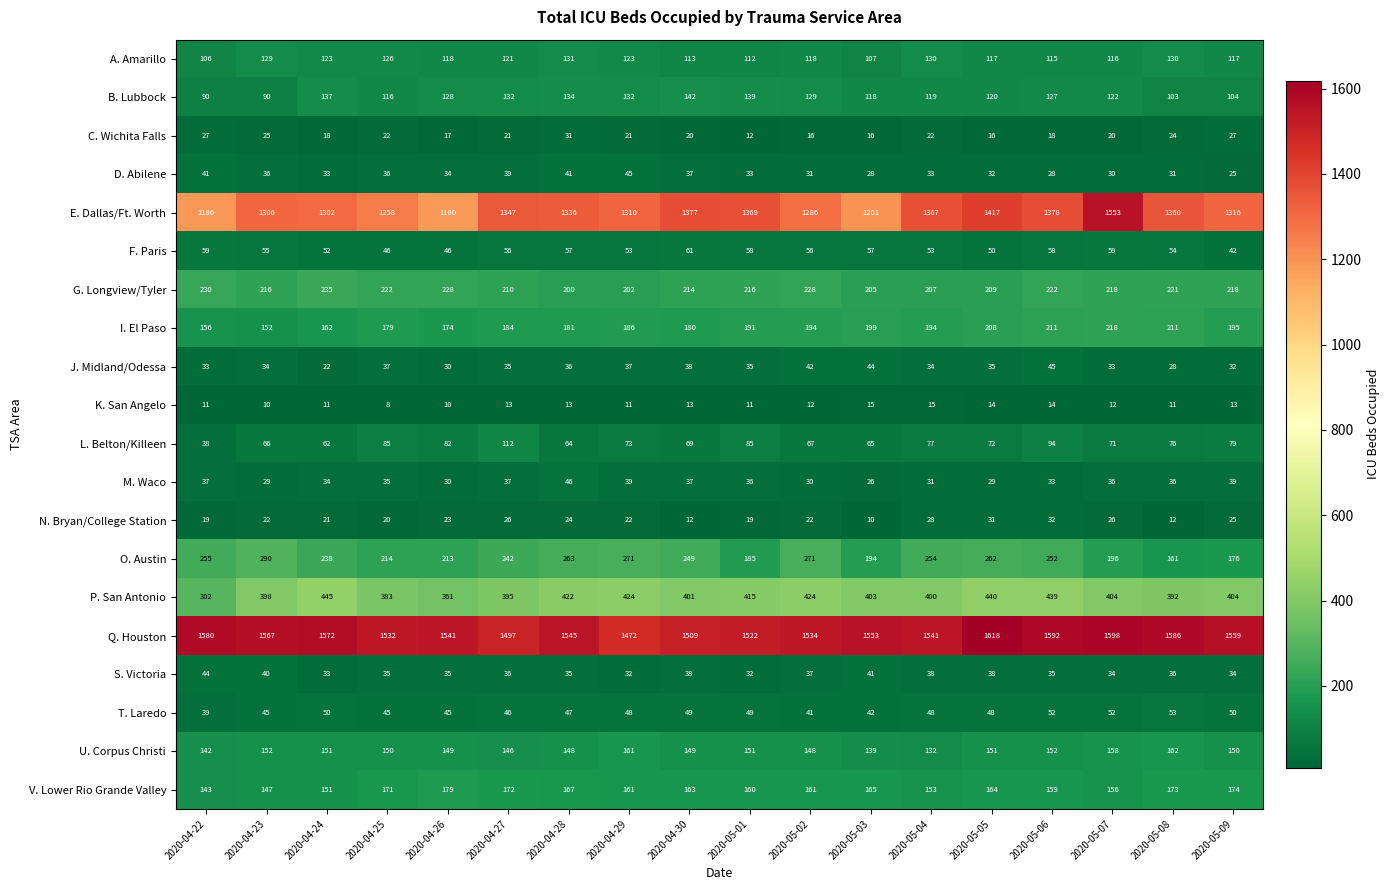

True or false: M. Waco has a value of 26 at 2020-04-28.

False